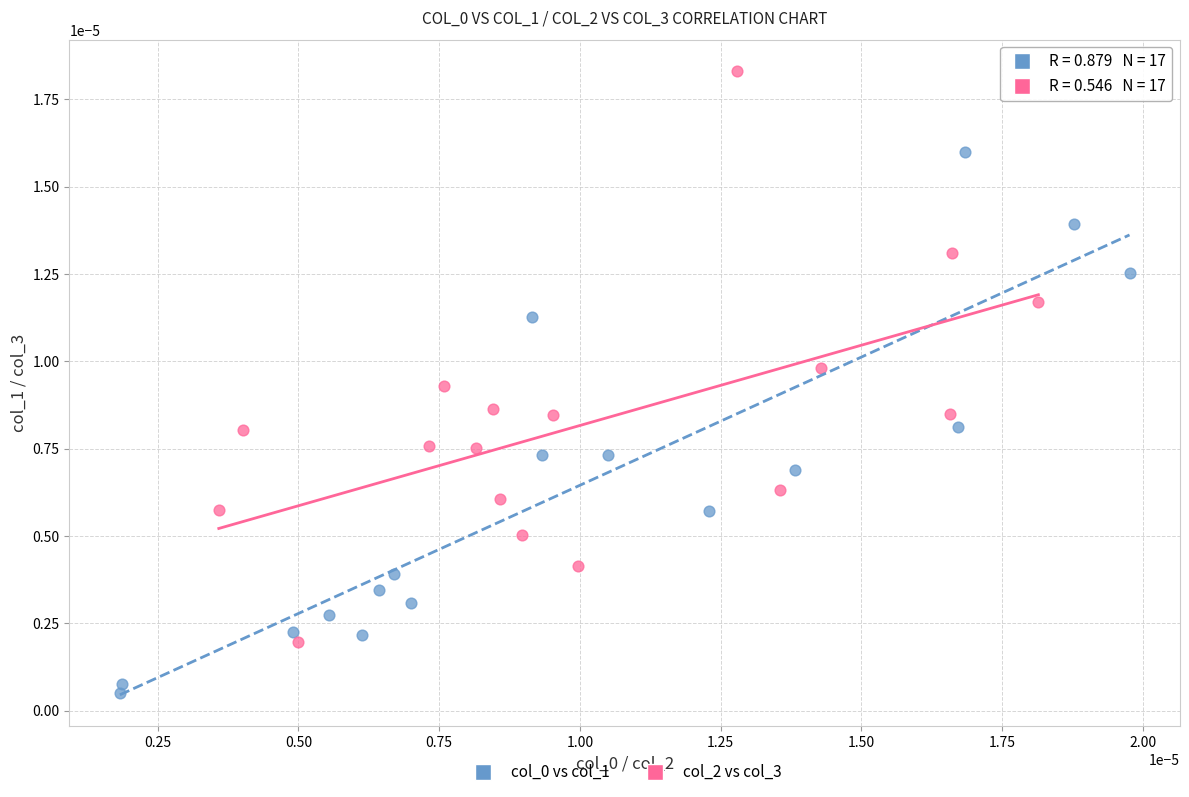

Which series reaches the maximum Y coordinate?

col_2 vs col_3